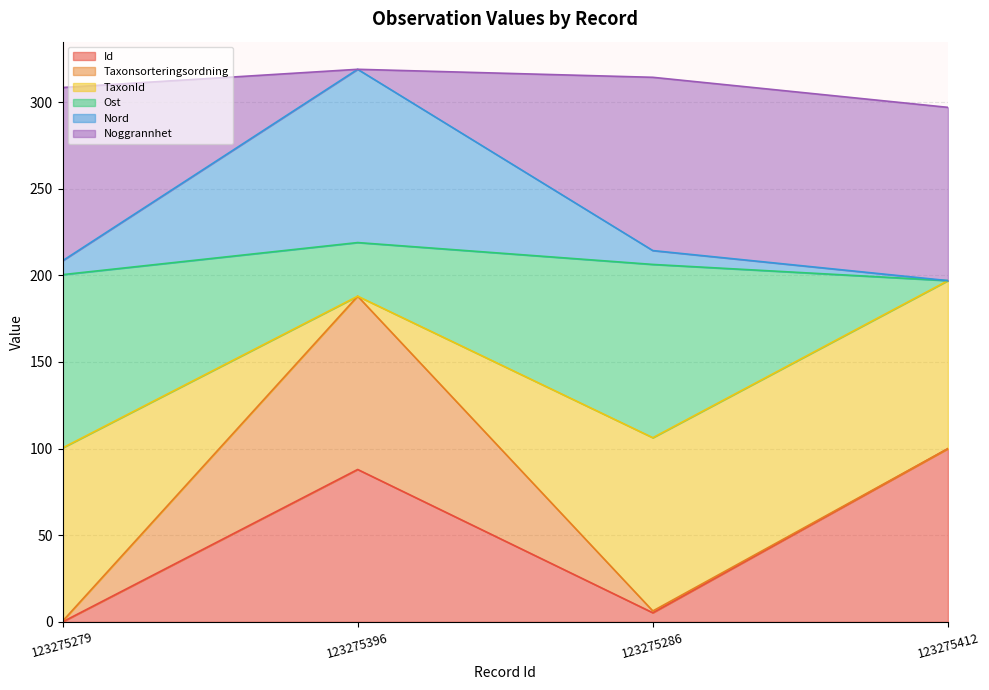

Reading right to left, transcribe the values for Id.

100.0	5.3	88.0	0.0